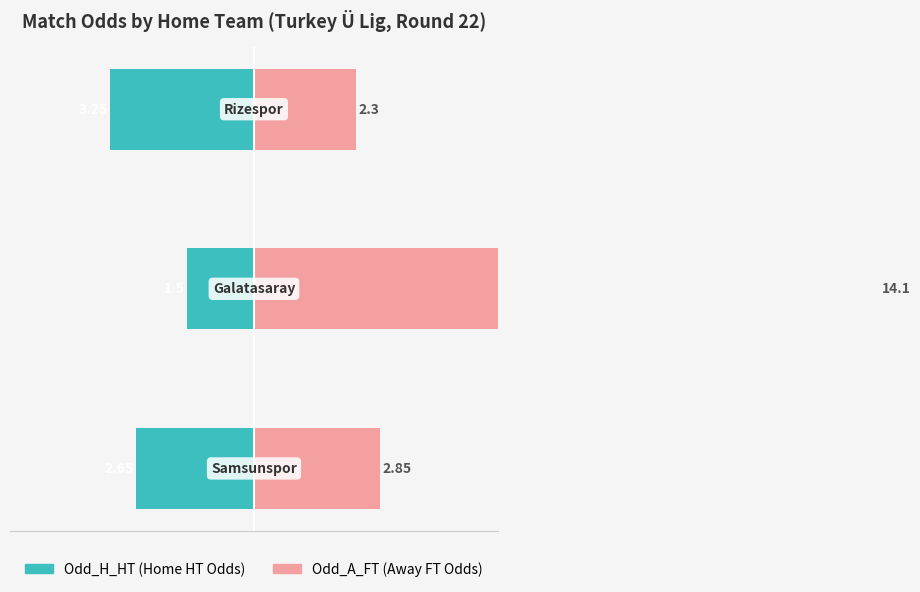

What value does the Odd_H_HT (Home HT) series have at 0?

-2.6